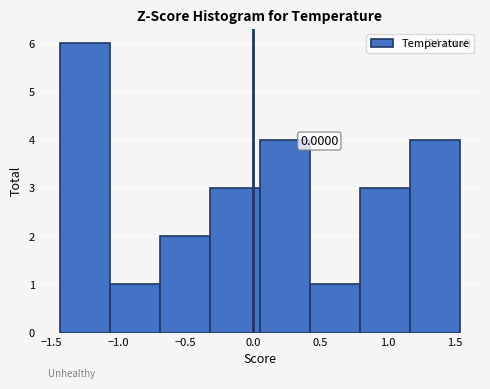

Over which range of the x-axis is the bar tallest?

-1.45 to -1.05